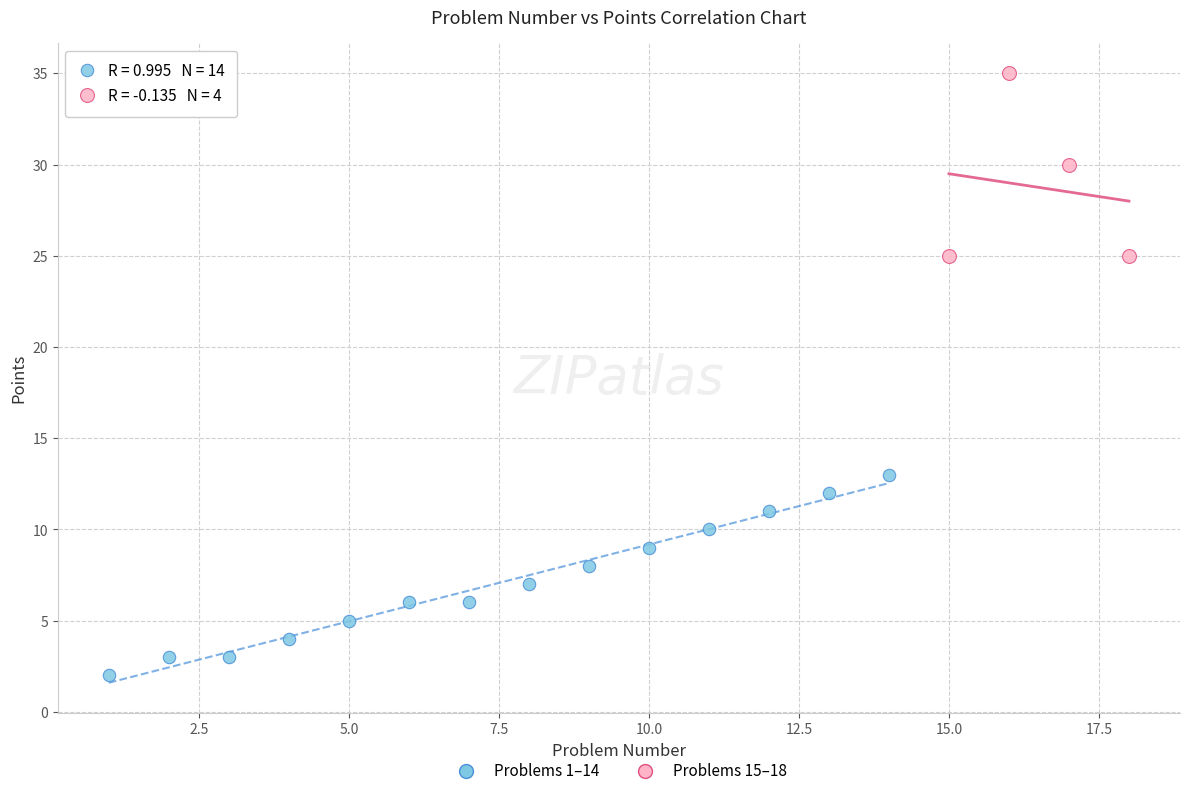

Which series contains the highest Y value?

Problems 15–18